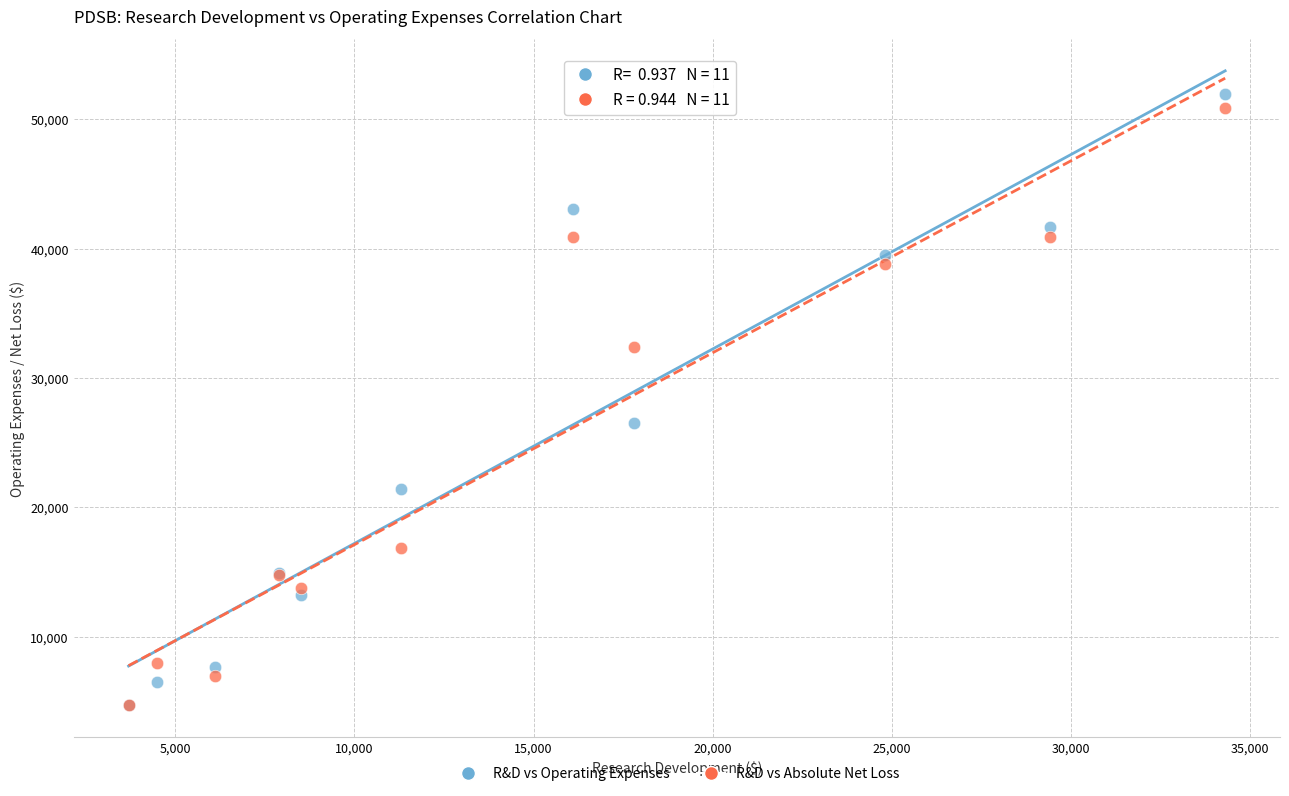

In the R&D vs Operating Expenses series, what Y value is closest to 28350?

26500